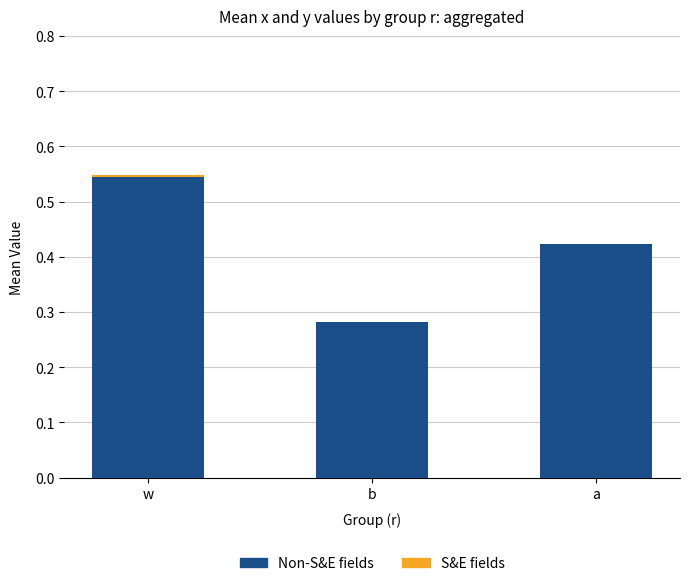

What are all the series names shown in the legend?

S&E fields, Non-S&E fields